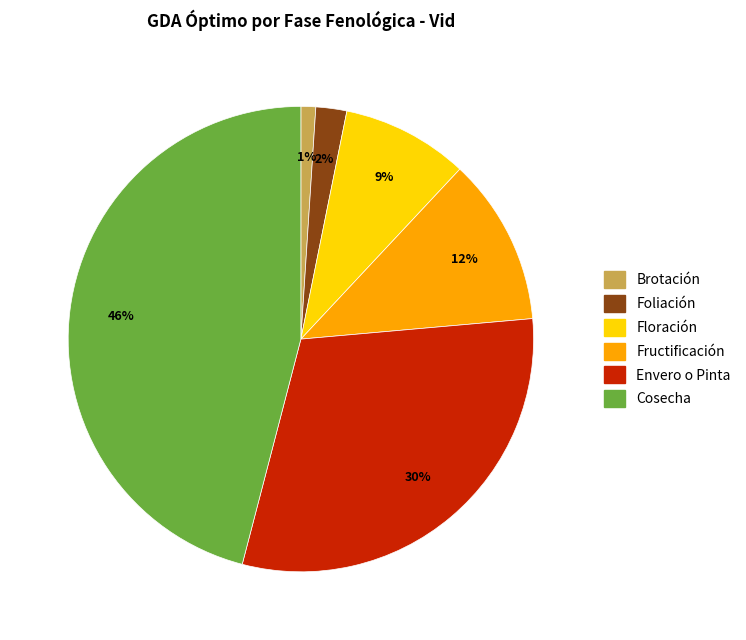

What percentage is the Envero o Pinta slice, to the nearest percent?

30%